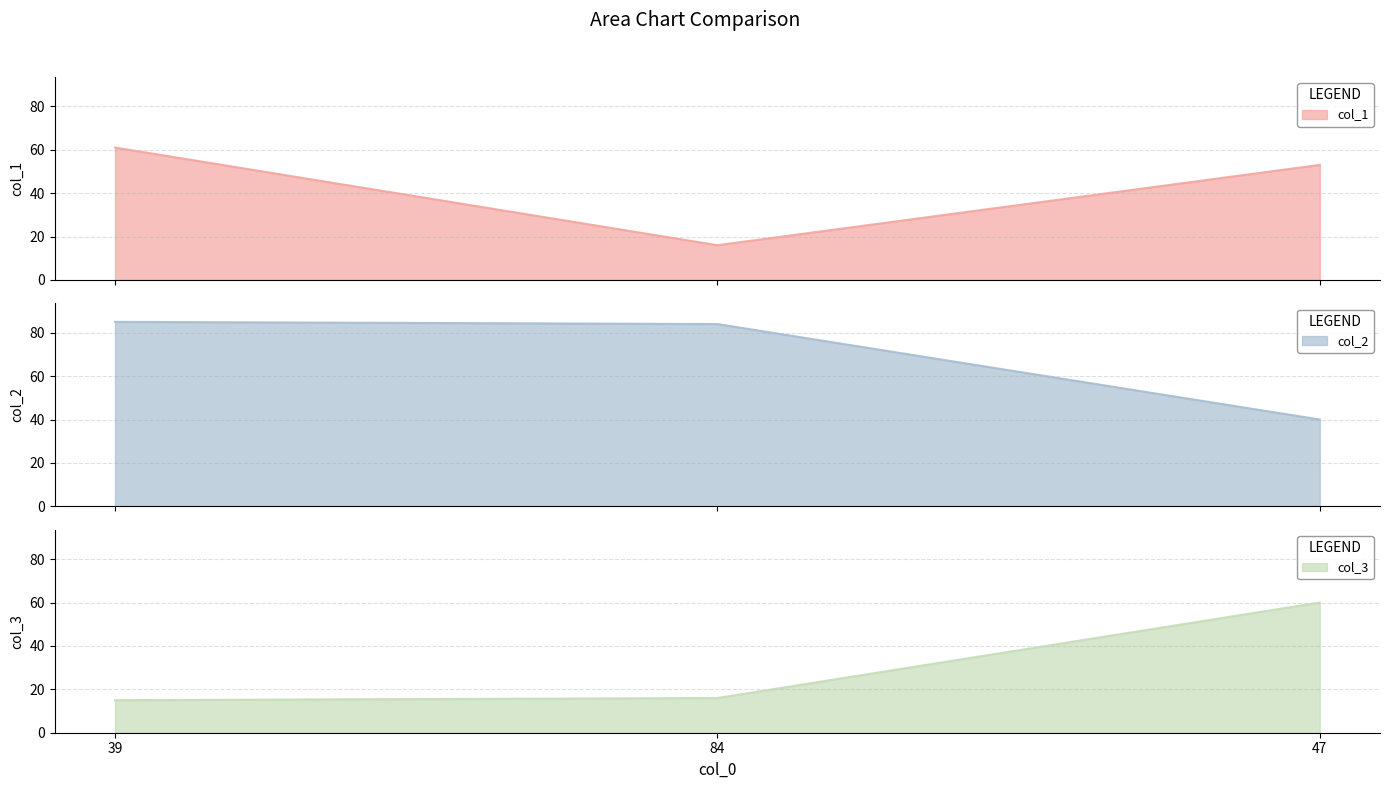

What position from the right is 84?

2